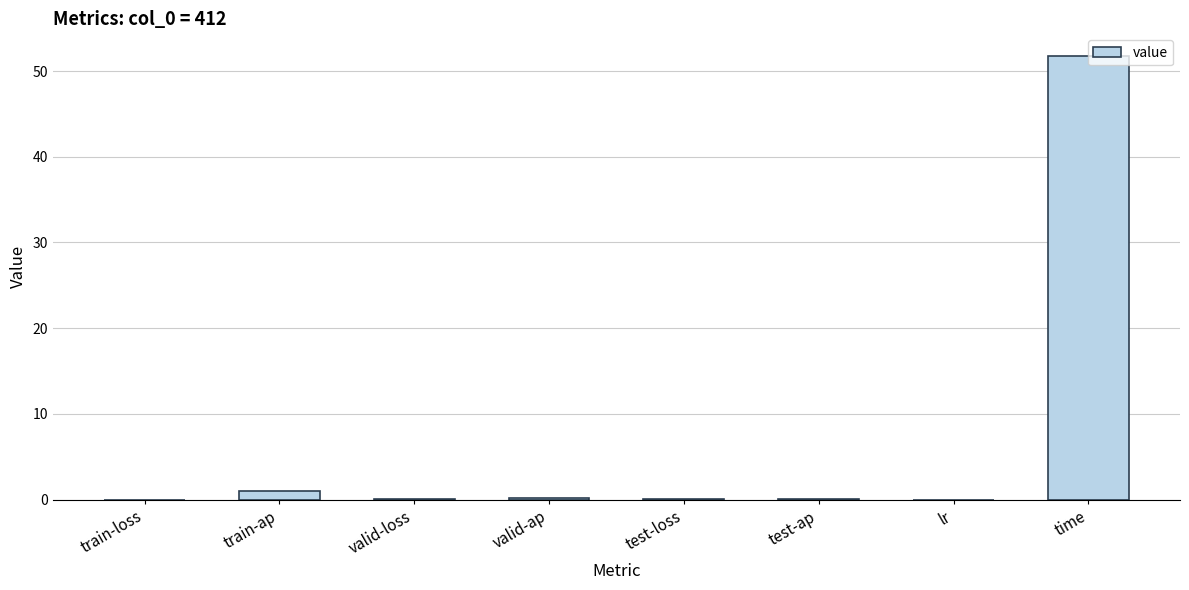

Are the bars horizontal?

No